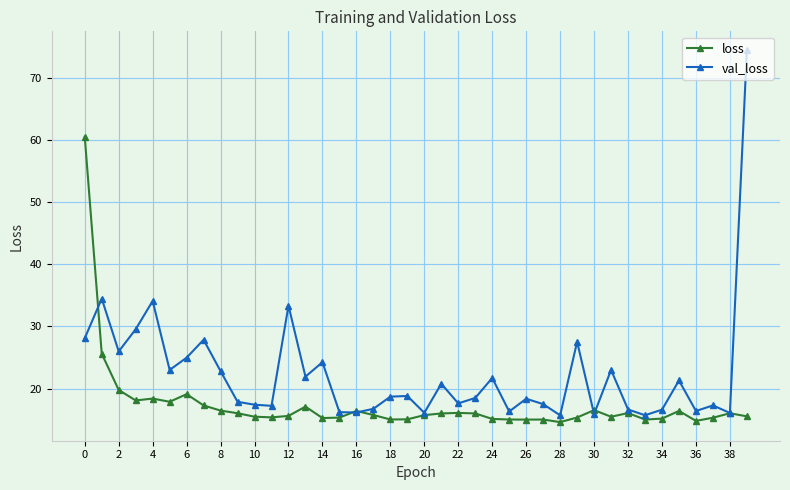

Which series has the widest spread of values?

val_loss